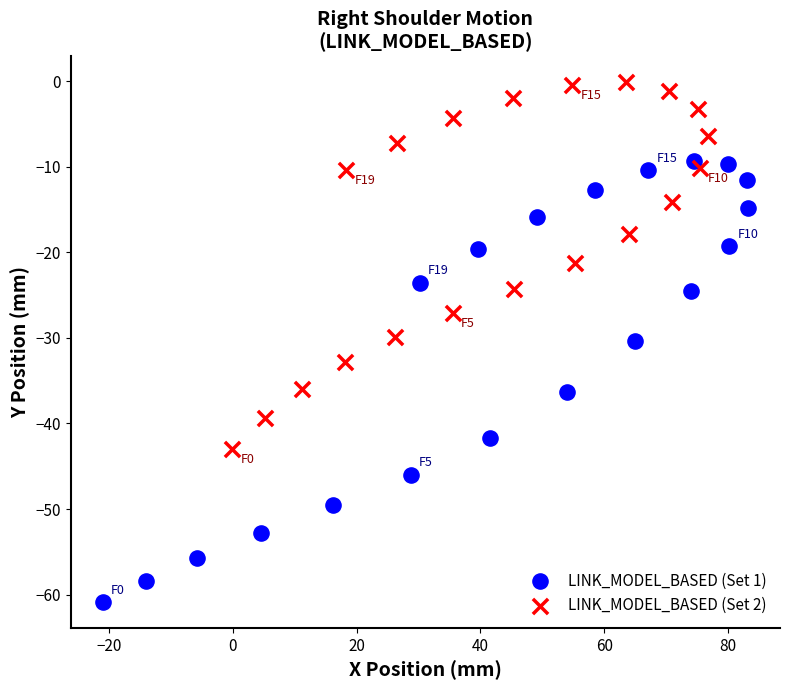

Which series has the largest Y range (max minus min)?

LINK_MODEL_BASED (Set 1)